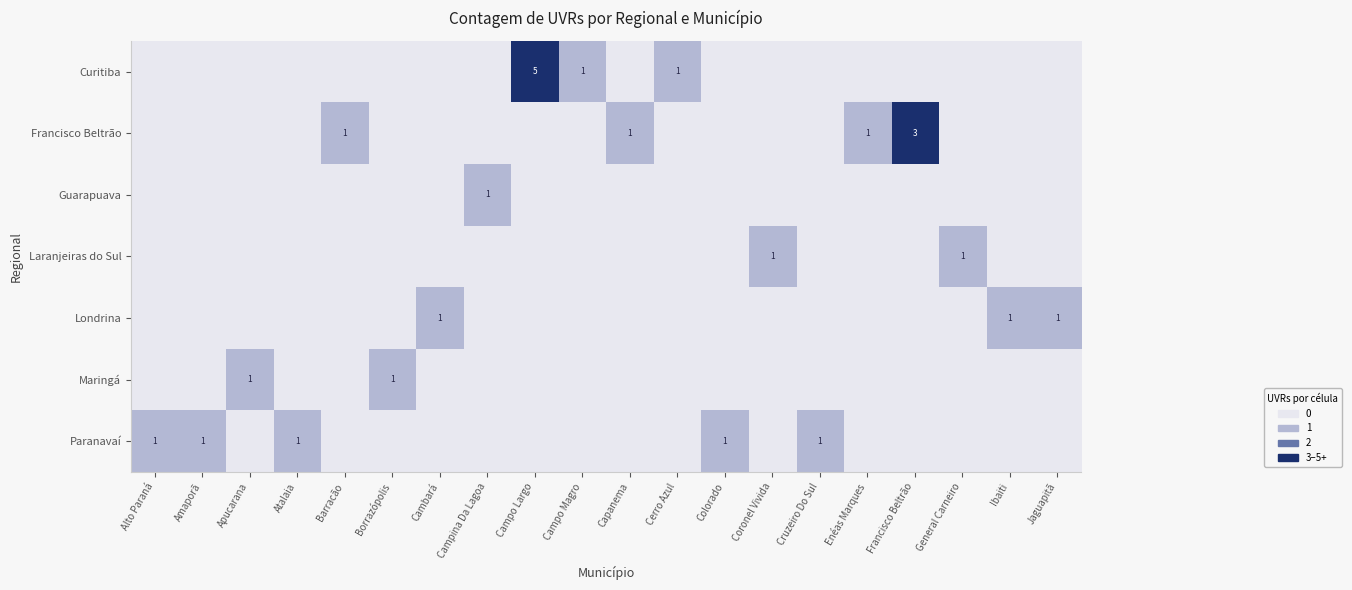

The value of row_5 at Apucarana is 0. True or false?

False